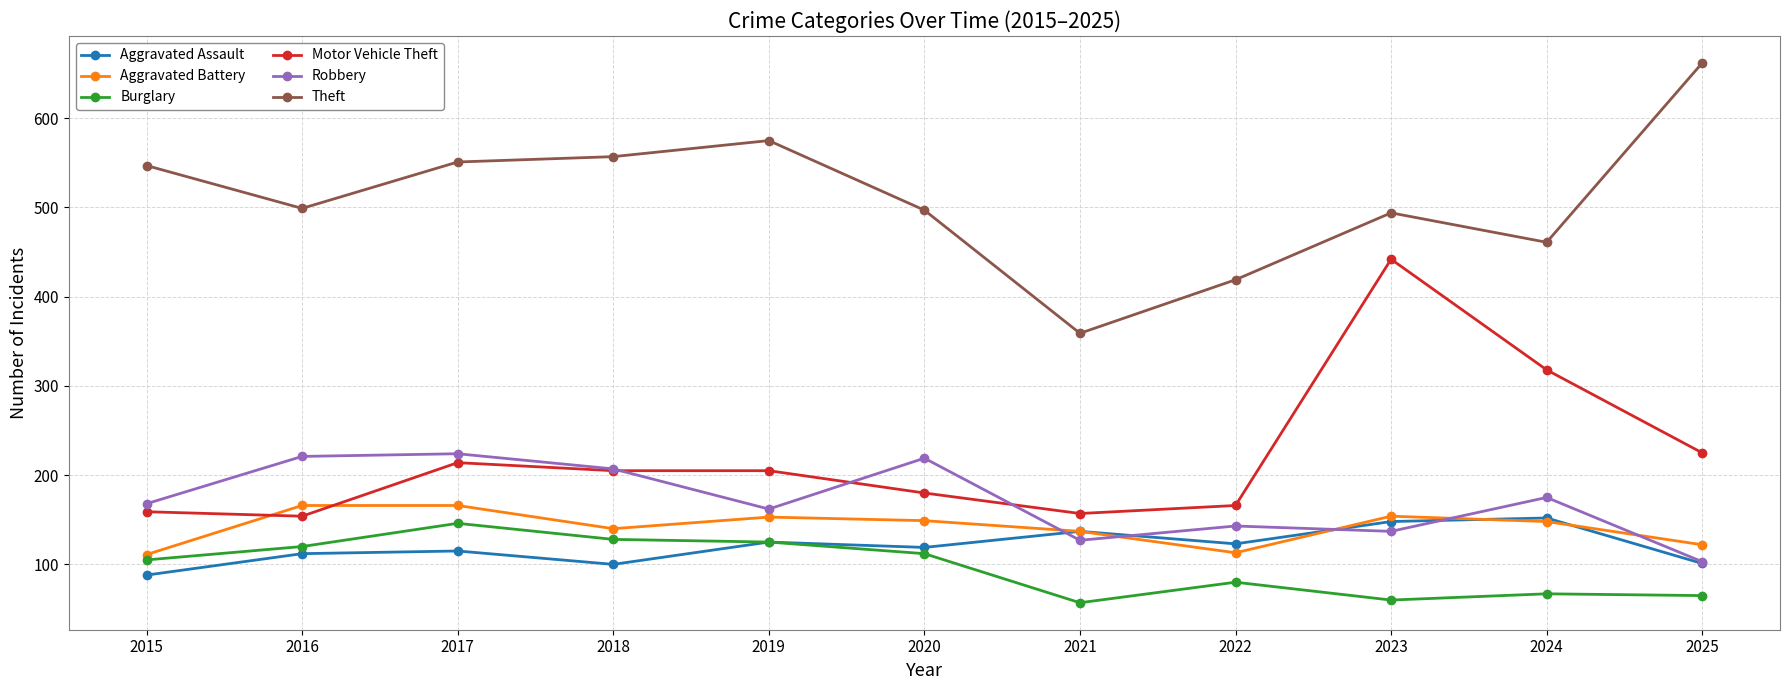

True or false: Robbery and Theft cross at least once.

False